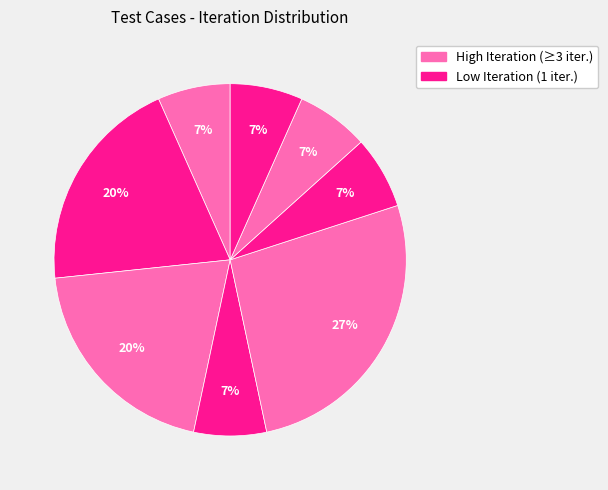

How many slices are in this pie chart?

8